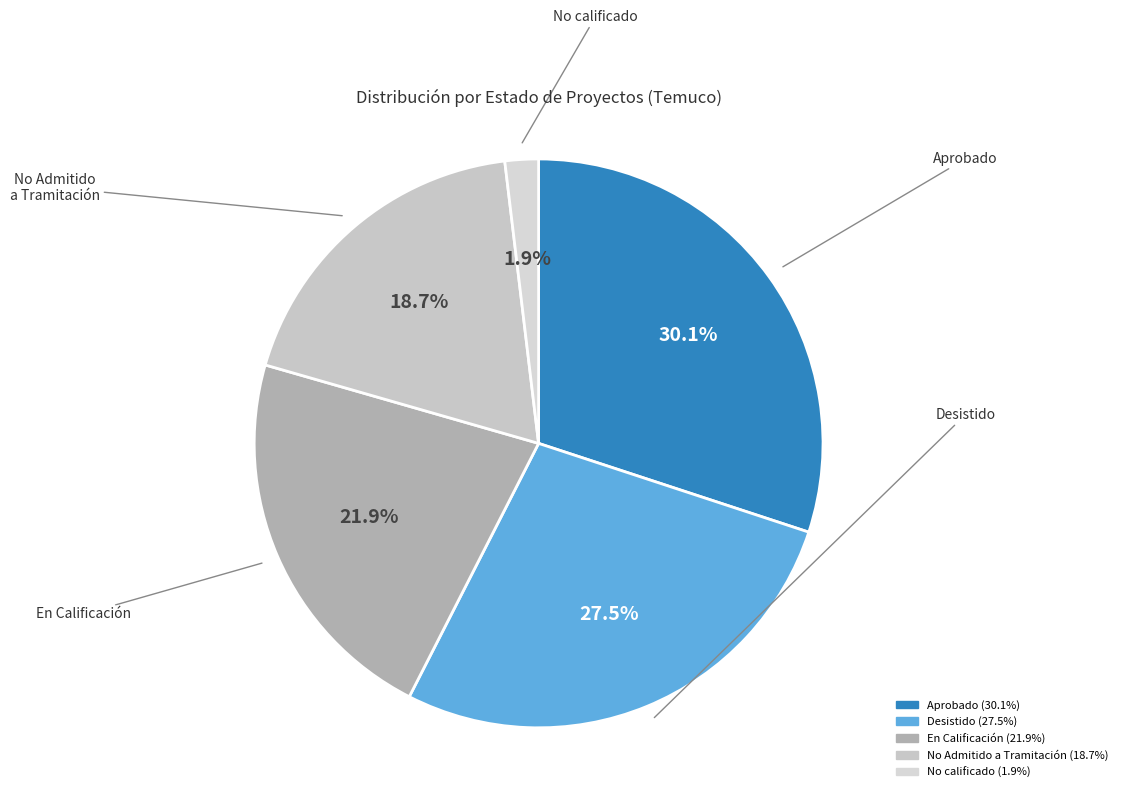

Which has a higher value, No Admitido a Tramitación or Desistido?

Desistido